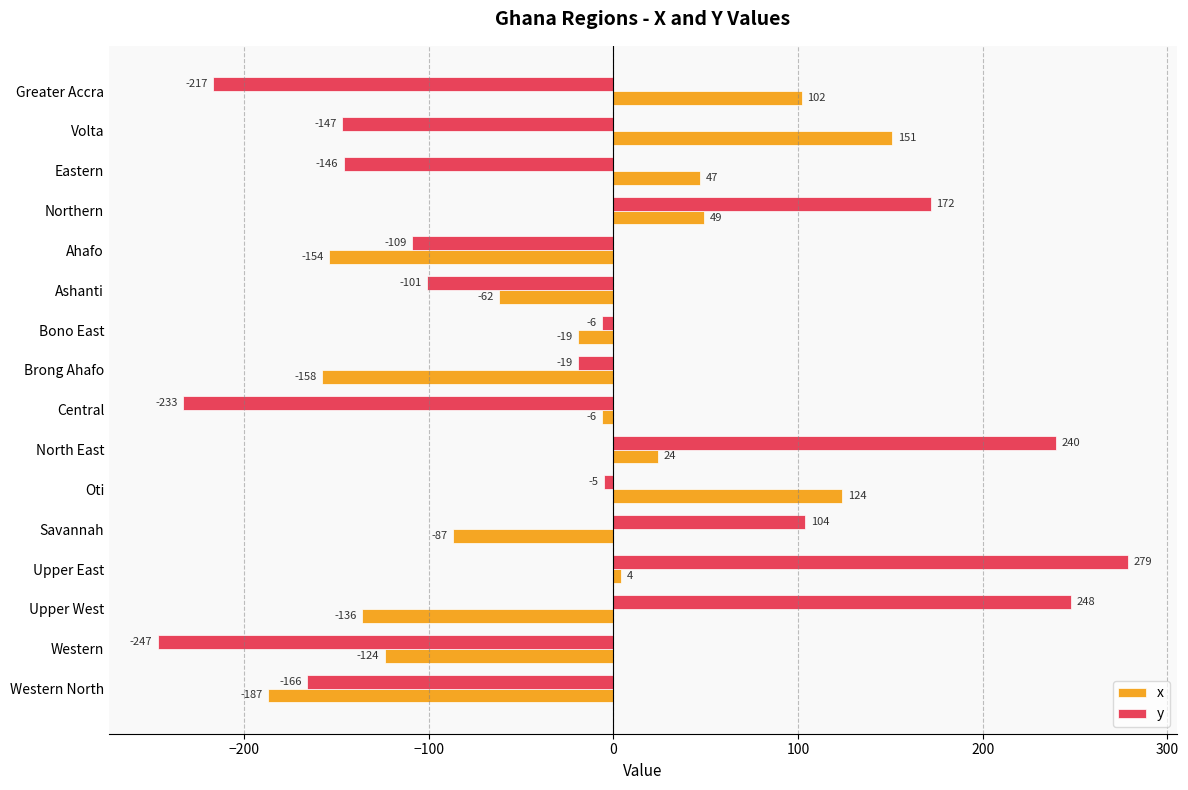

Which series changed the most between Northern and Upper West?

x